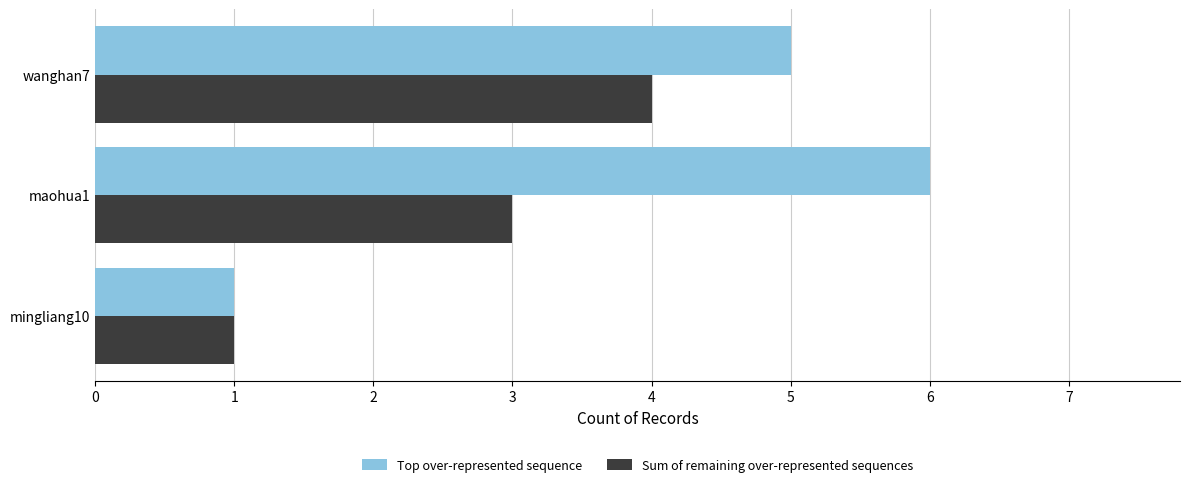

How many data points in Sum of remaining over-represented sequences are less than 3?

1